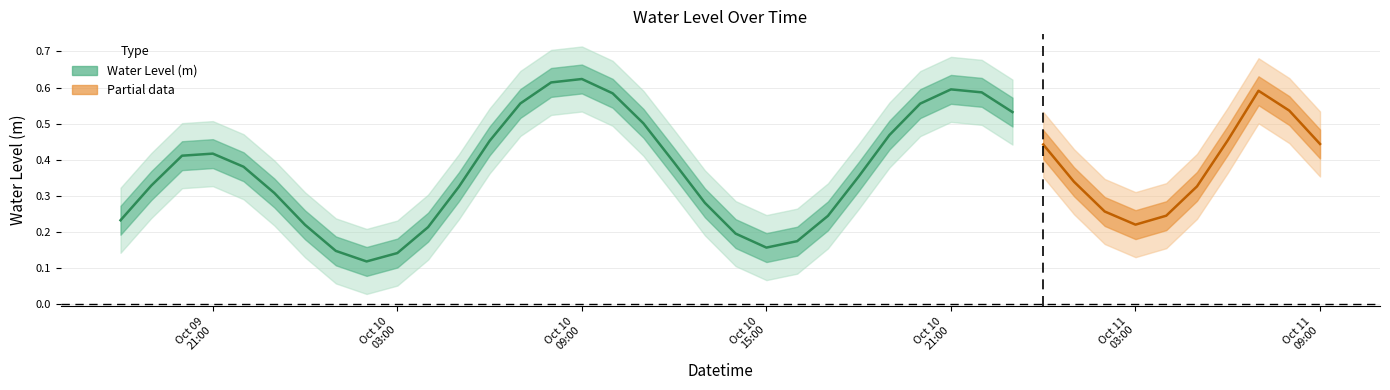

Rank the categories by value from lowest to highest.

2023-10-10 02:00:00, 2023-10-10 03:00:00, 2023-10-10 15:00:00, 2023-10-10 16:00:00, 2023-10-10 01:00:00, 2023-10-11 03:00:00, 2023-10-11 04:00:00, 2023-10-10 14:00:00, 2023-10-10 04:00:00, 2023-10-10 17:00:00, 2023-10-10 00:00:00, 2023-10-11 02:00:00, 2023-10-10 13:00:00, 2023-10-11 05:00:00, 2023-10-09 18:00:00, 2023-10-09 23:00:00, 2023-10-10 05:00:00, 2023-10-11 01:00:00, 2023-10-10 18:00:00, 2023-10-09 19:00:00, 2023-10-10 12:00:00, 2023-10-09 22:00:00, 2023-10-11 00:00:00, 2023-10-11 06:00:00, 2023-10-10 06:00:00, 2023-10-09 20:00:00, 2023-10-09 21:00:00, 2023-10-10 19:00:00, 2023-10-10 11:00:00, 2023-10-10 23:00:00, 2023-10-10 07:00:00, 2023-10-10 20:00:00, 2023-10-10 10:00:00, 2023-10-11 07:00:00, 2023-10-10 22:00:00, 2023-10-10 21:00:00, 2023-10-10 08:00:00, 2023-10-10 09:00:00, 2023-10-11 08:00:00, 2023-10-11 09:00:00